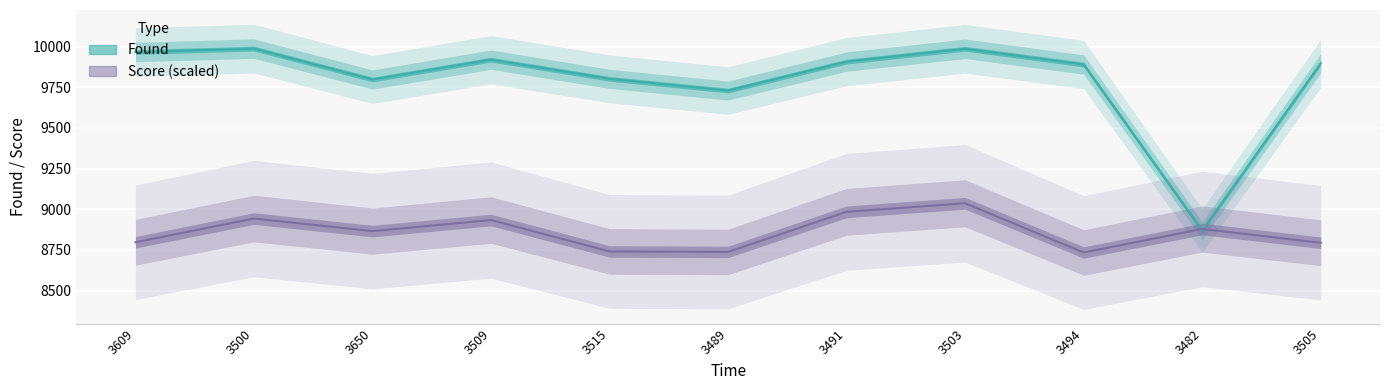

What value does the Score (scaled) series have at 3505?

8794.0